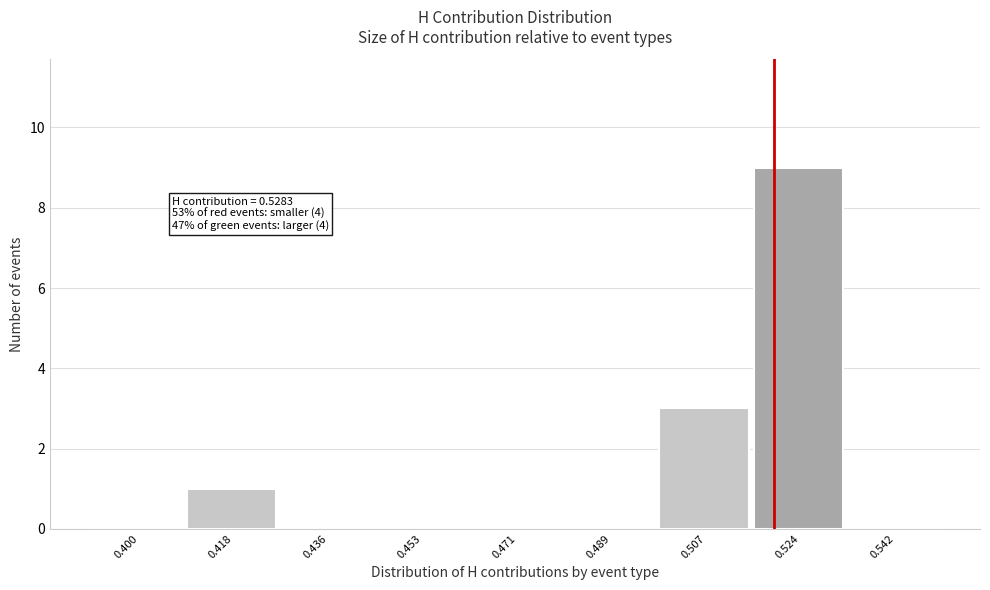

Reading left to right, transcribe all the data shown in this chart.

0.400=0	0.418=1	0.436=0	0.453=0	0.471=0	0.489=0	0.507=3	0.524=9	0.542=0